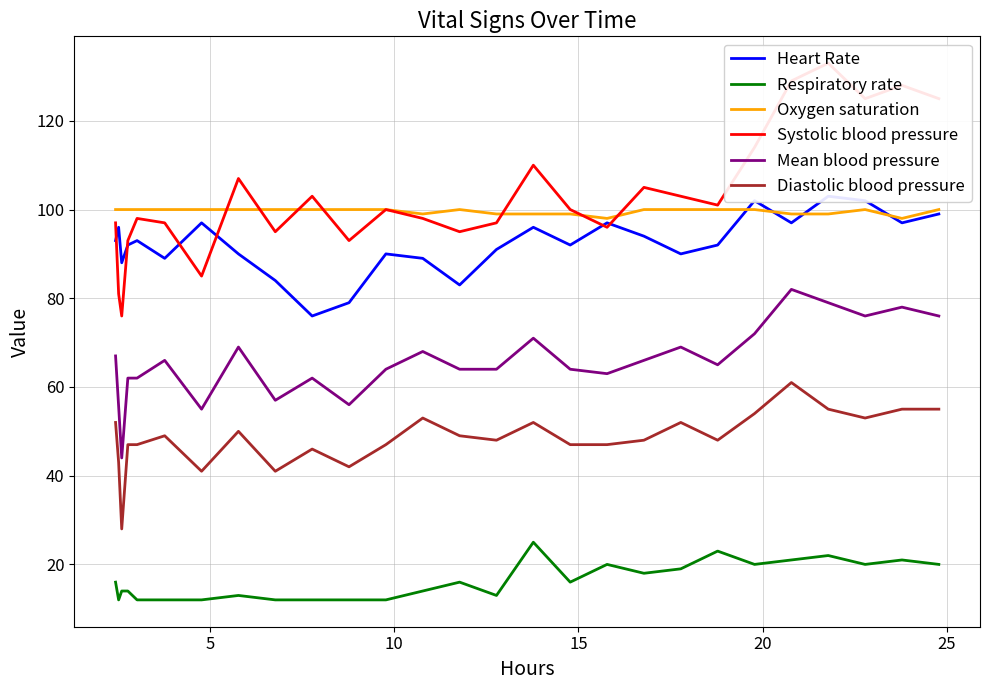

Which series has the largest total across all categories?

Systolic blood pressure